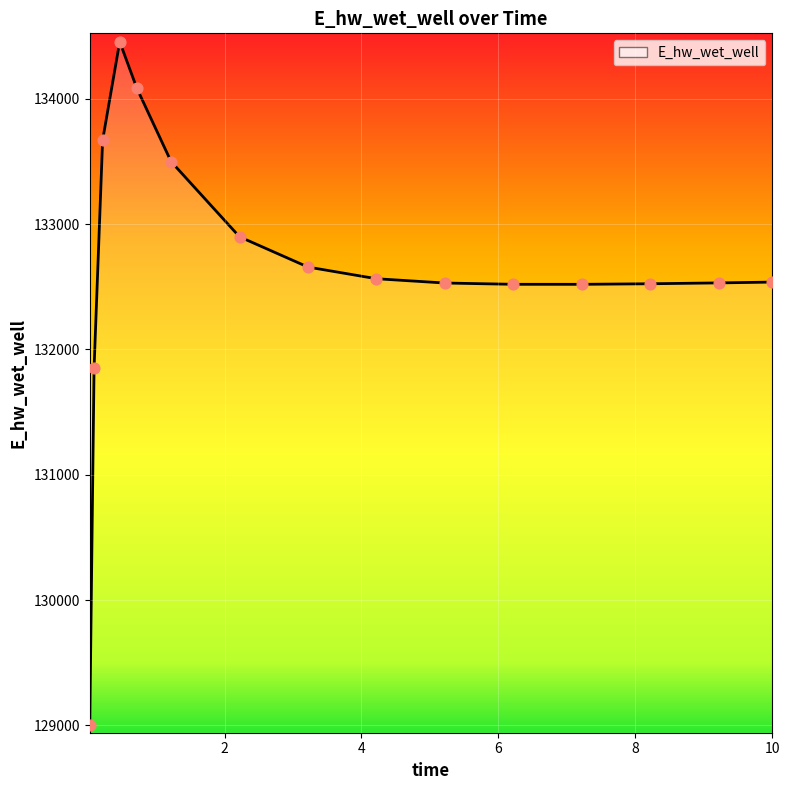

What is the difference between the maximum and minimum values?

5449.5